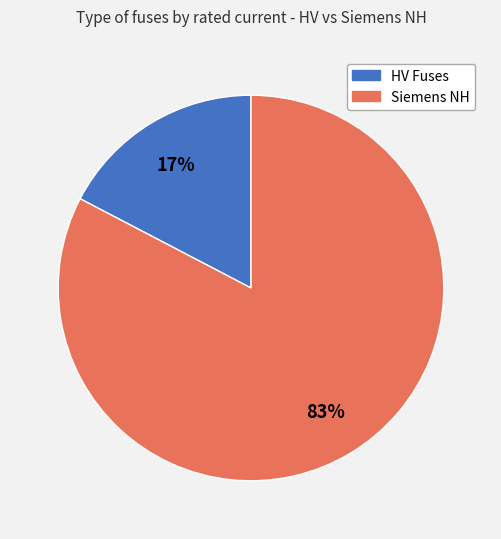

To the nearest percent, what is the combined percentage of HV Fuses and Siemens NH?

100%